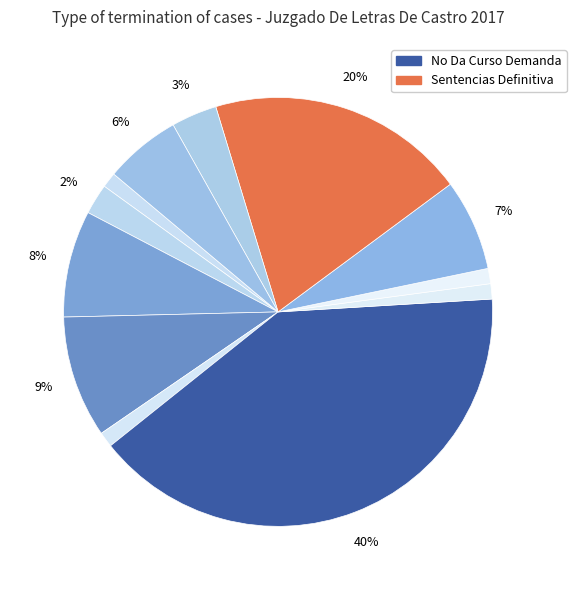

Count the number of slices in the pie.

12